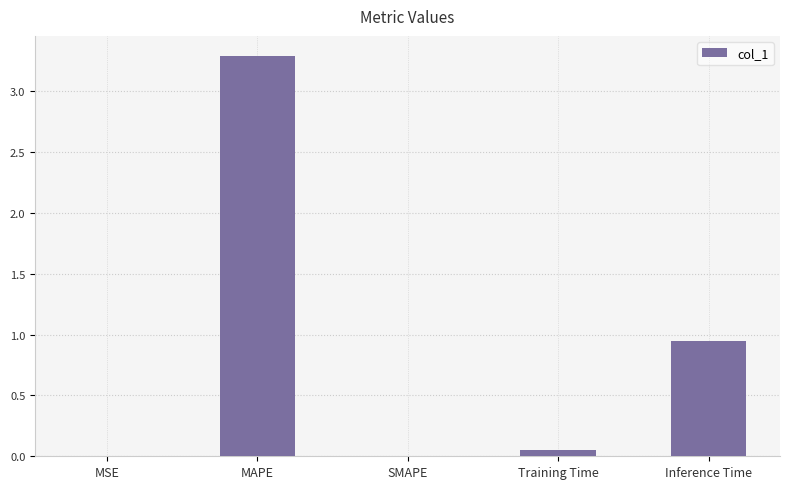

What is the change in value from MAPE to Inference Time?

-2.3